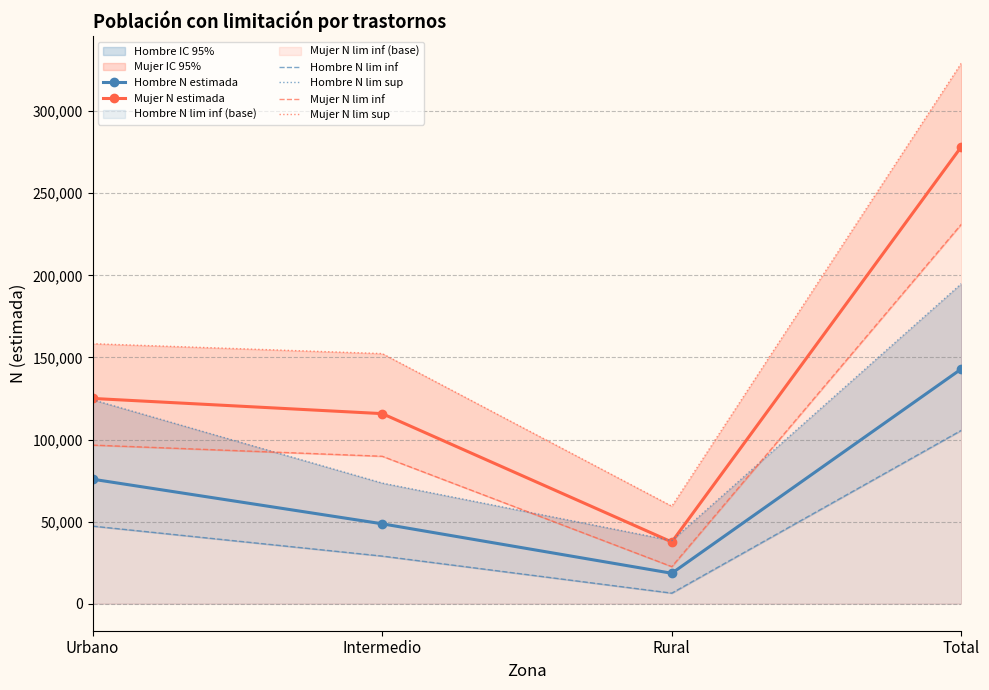

True or false: Mujer N lim inf and Hombre N estimada intersect in this chart.

False